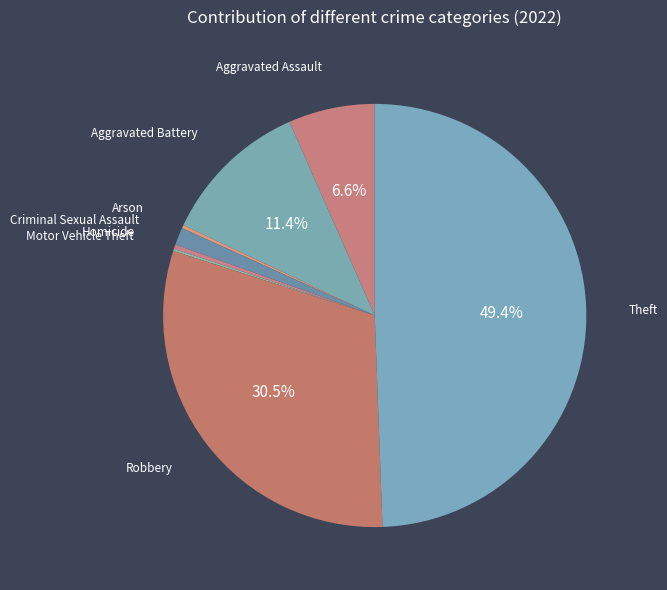

Combined, do Homicide and Robbery account for over 50%?

No